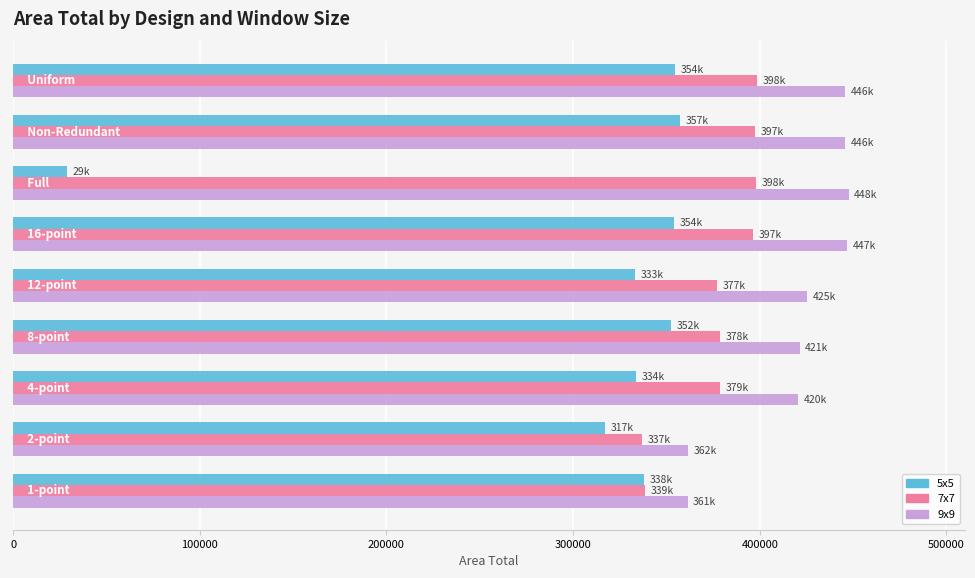

What is the smallest value displayed?

28726.7